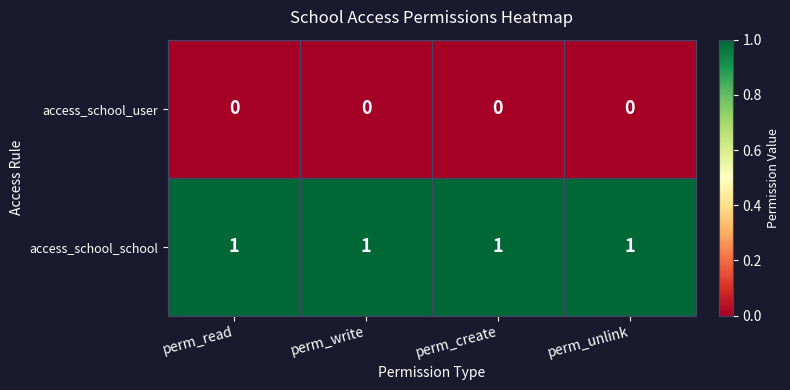

What is the sum of all access_school_school values?

4